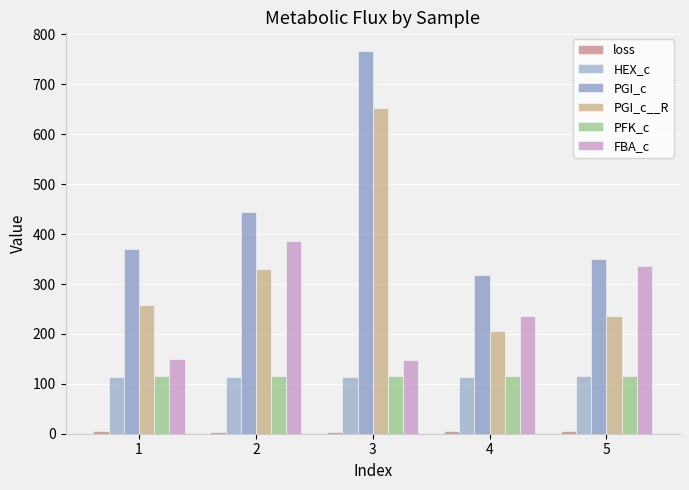

At 2, list the series in order from smallest to largest.

loss, HEX_c, PFK_c, PGI_c__R, FBA_c, PGI_c